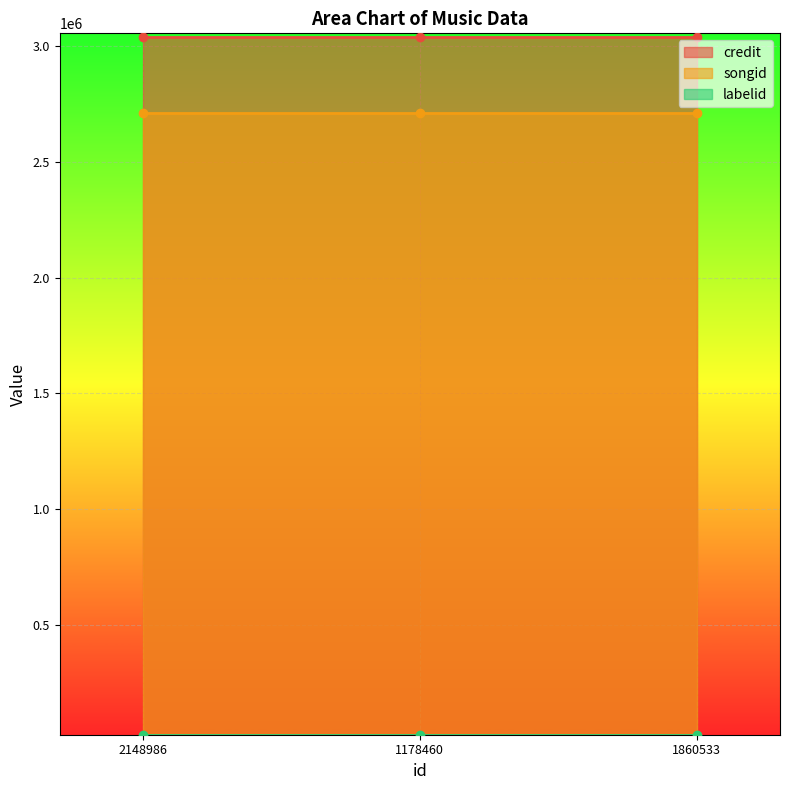

Between 1860533 and 2148986, which is larger?

1860533